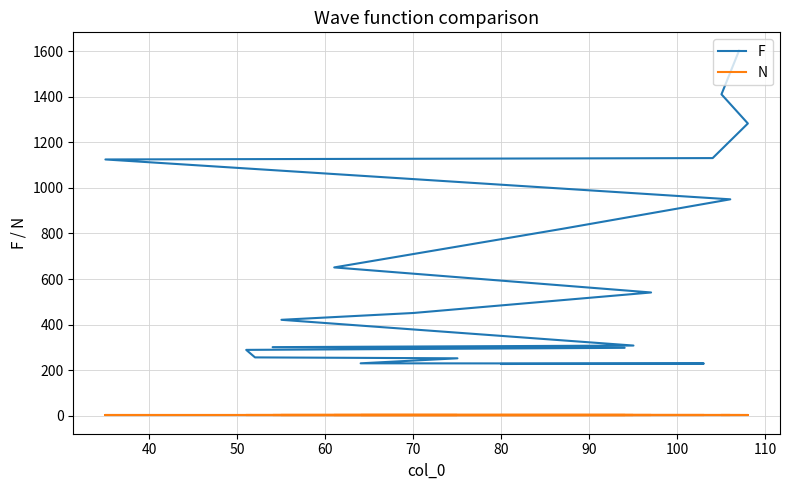

What are all the series names shown in the legend?

F, N